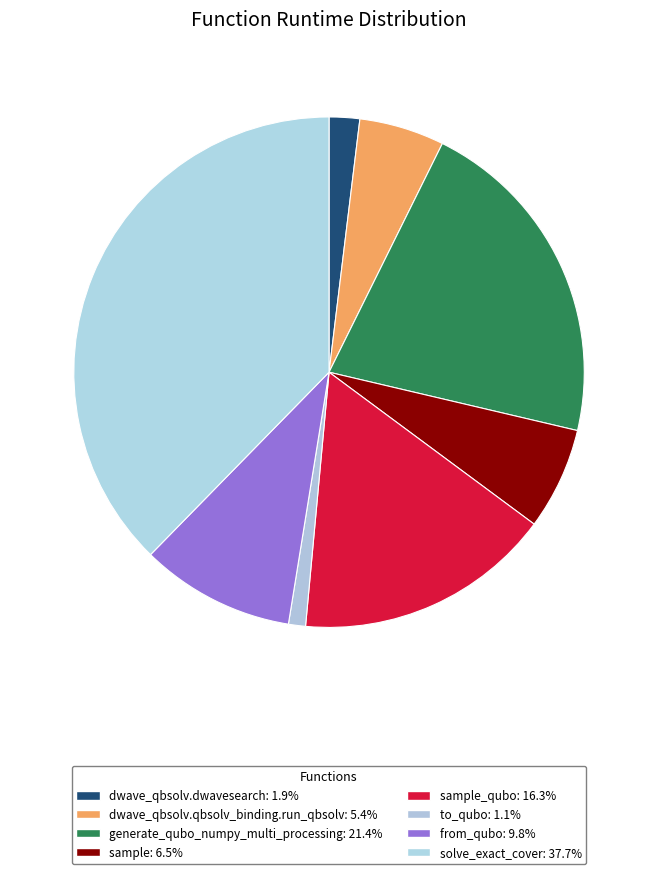

How many slices are in this pie chart?

8